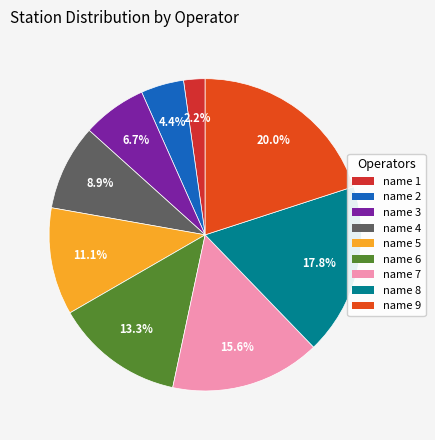

Do name 7 and name 8 together represent more than half of the pie?

No